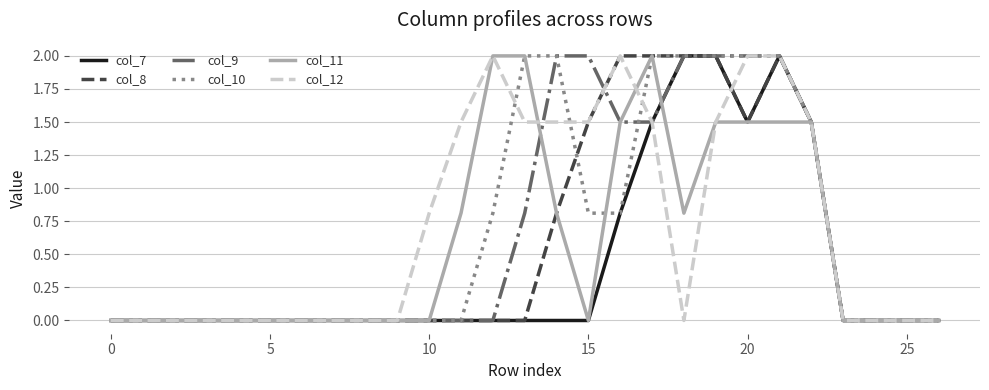

What is the maximum value for col_9?

2.0